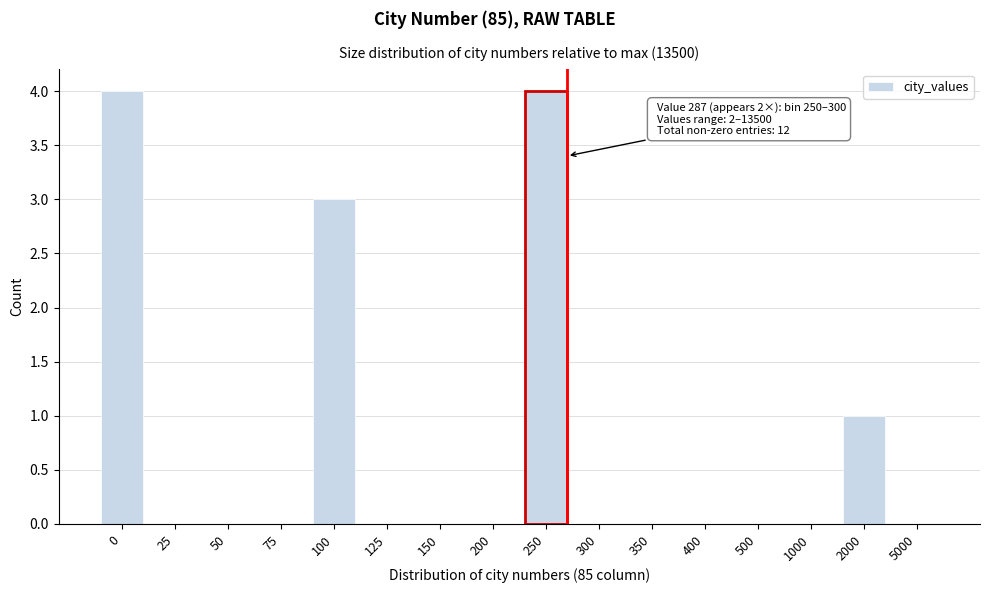

Reading right to left, list all the values displayed in this chart.

5000=0	2000=1	1000=0	500=0	400=0	350=0	300=0	250=4	200=0	150=0	125=0	100=3	75=0	50=0	25=0	0=4